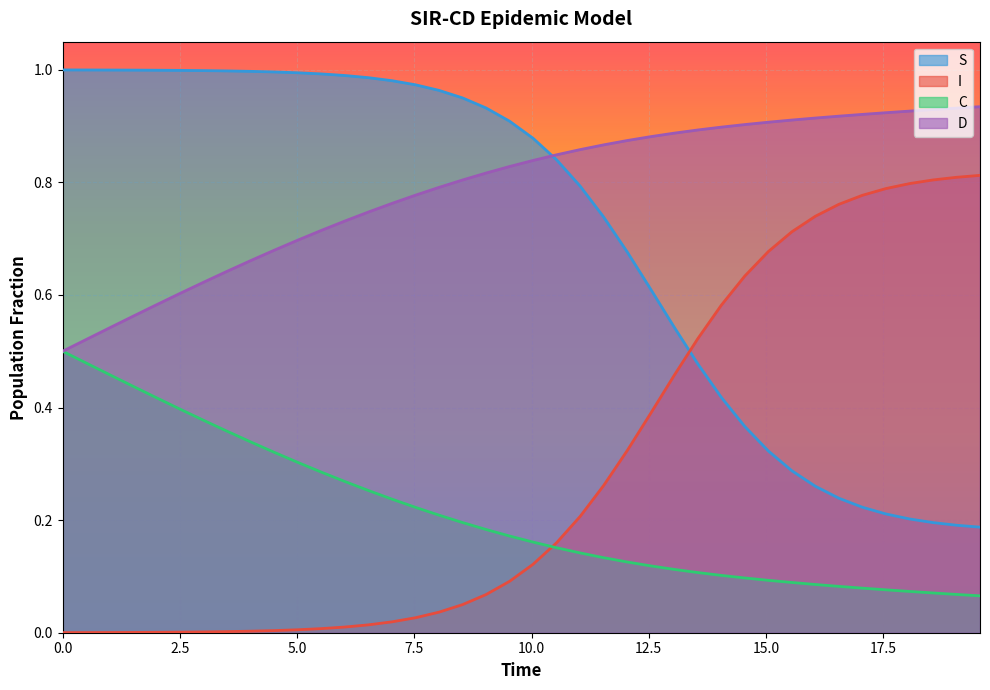

Which series has the largest total across all categories?

D